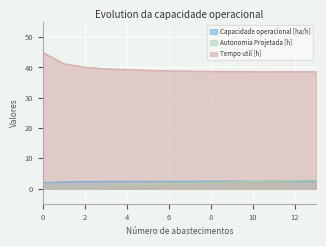

Is it true that Tempo util [h] equals 26.8 at 7?

False